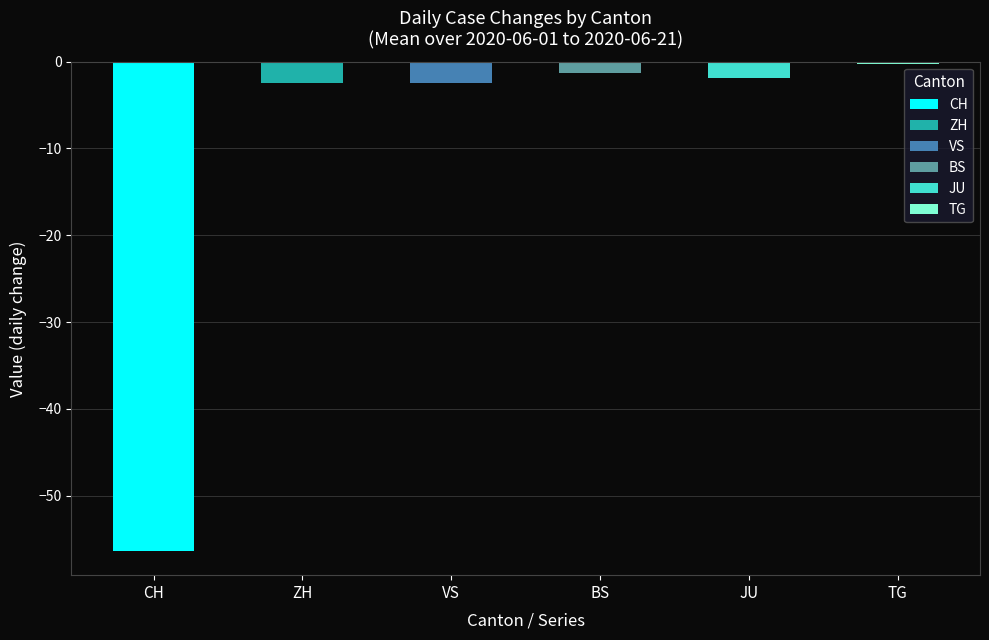

What is the difference between the second highest and minimum values in the TG series?

1